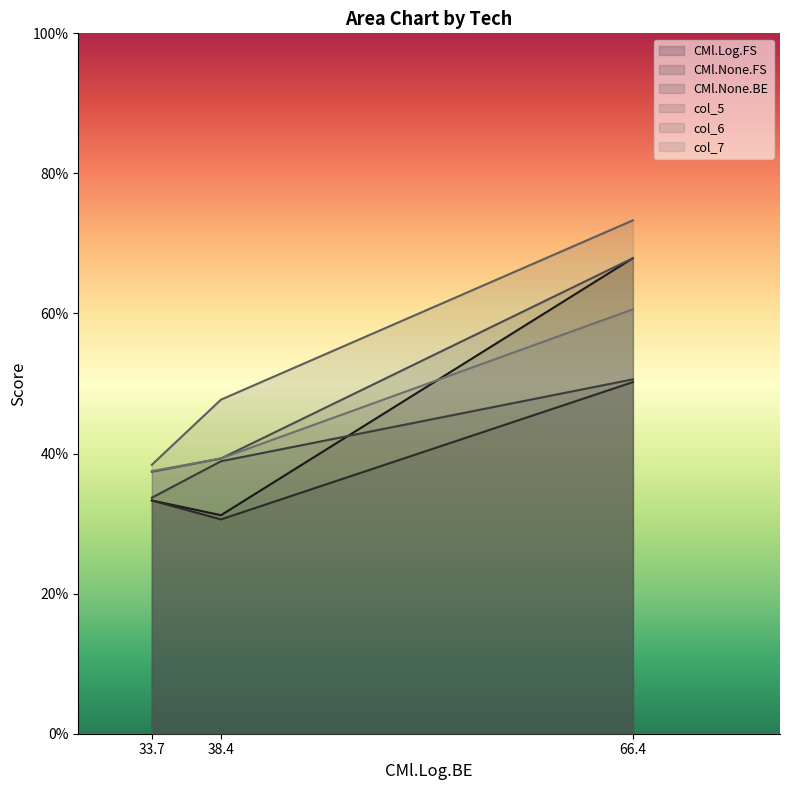

Is it true that col_7 equals 37.5 at 33.7?

True